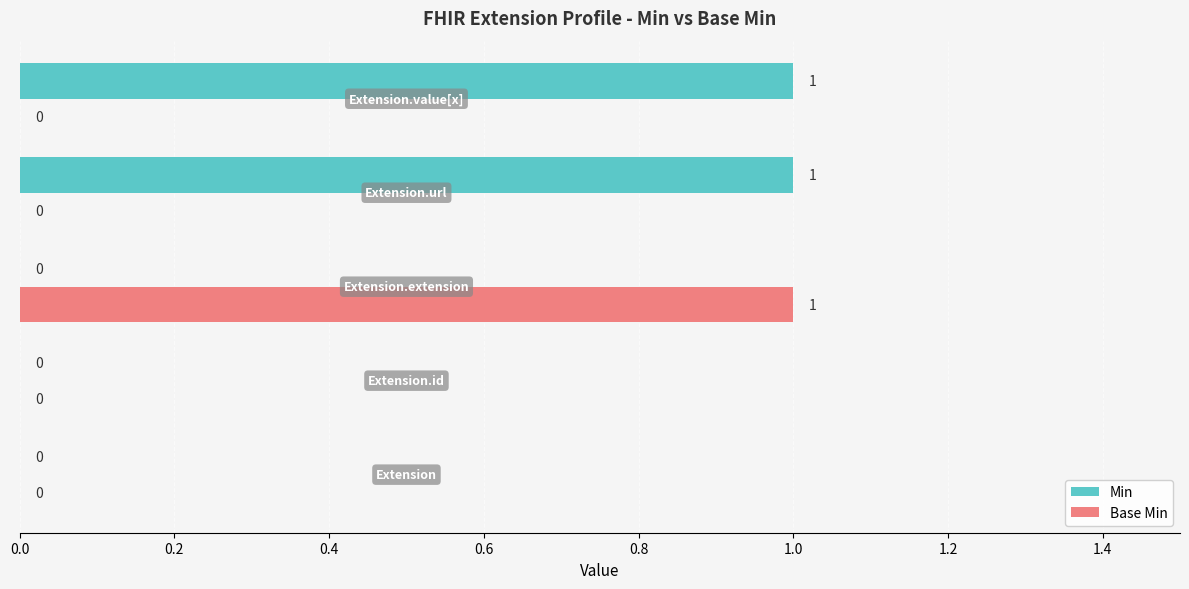

What is the highest value of the Base Min series?

1